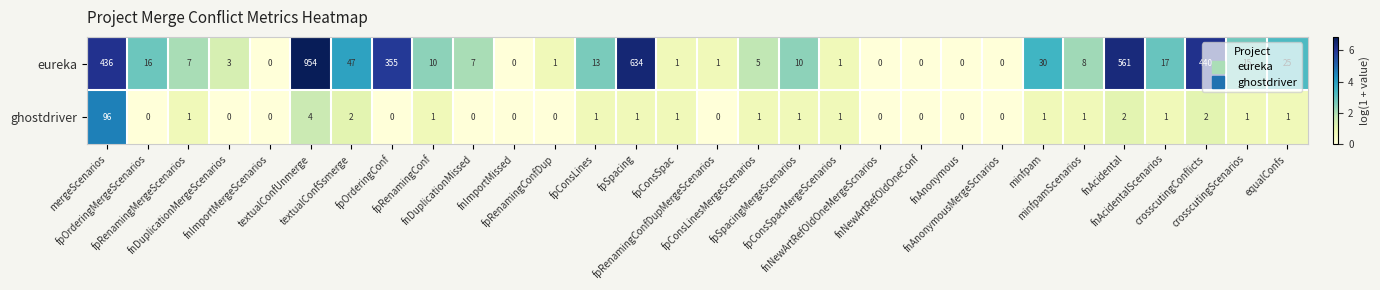

Rank the series by their average value, from highest to lowest.

eureka, ghostdriver